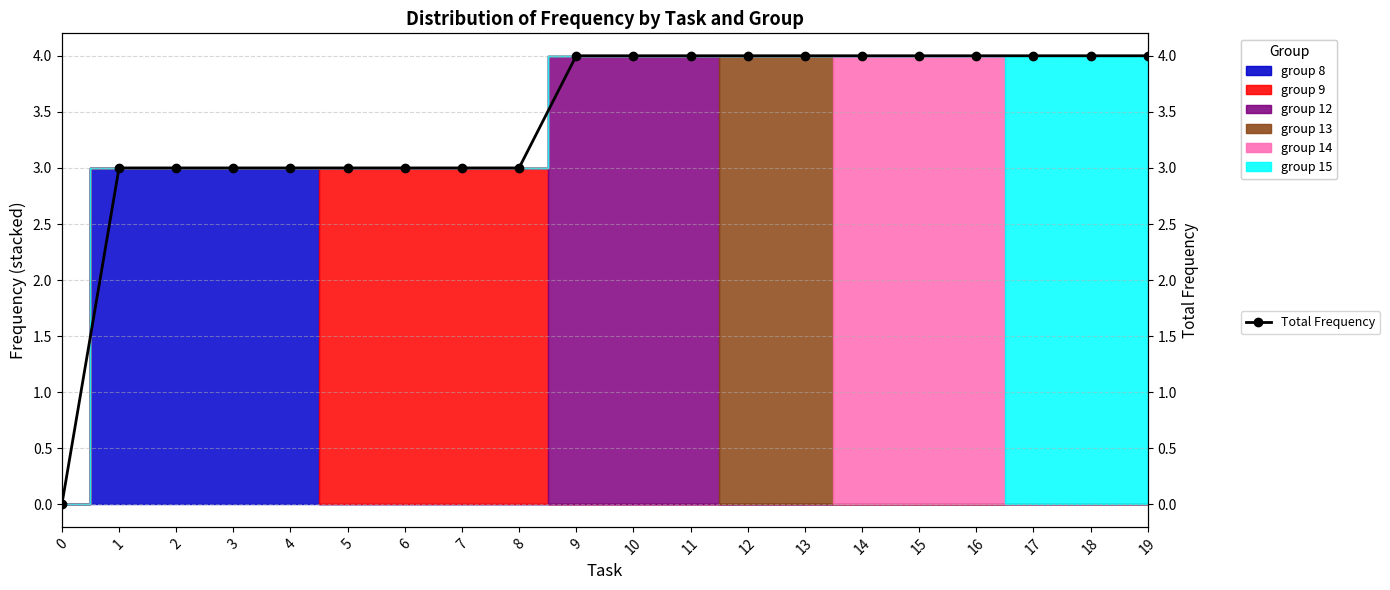

How many data points does each series have?

20